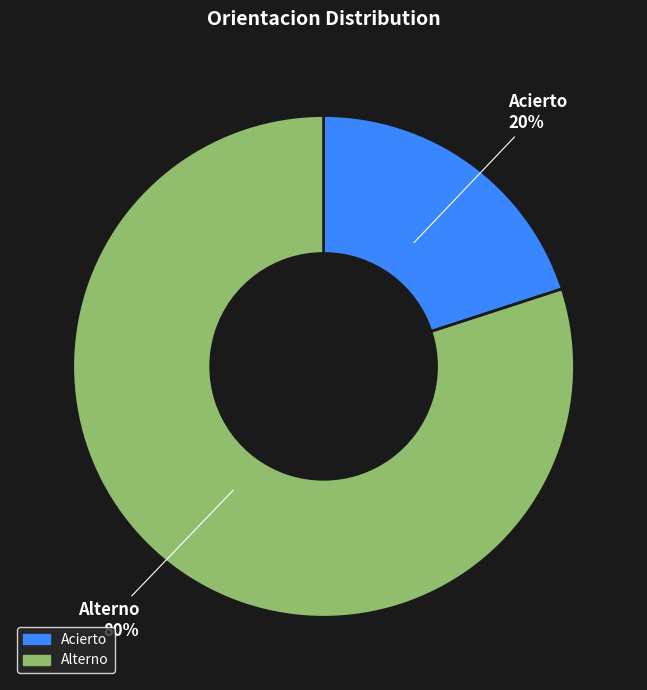

True or false: Alterno accounts for 70% of the total.

False